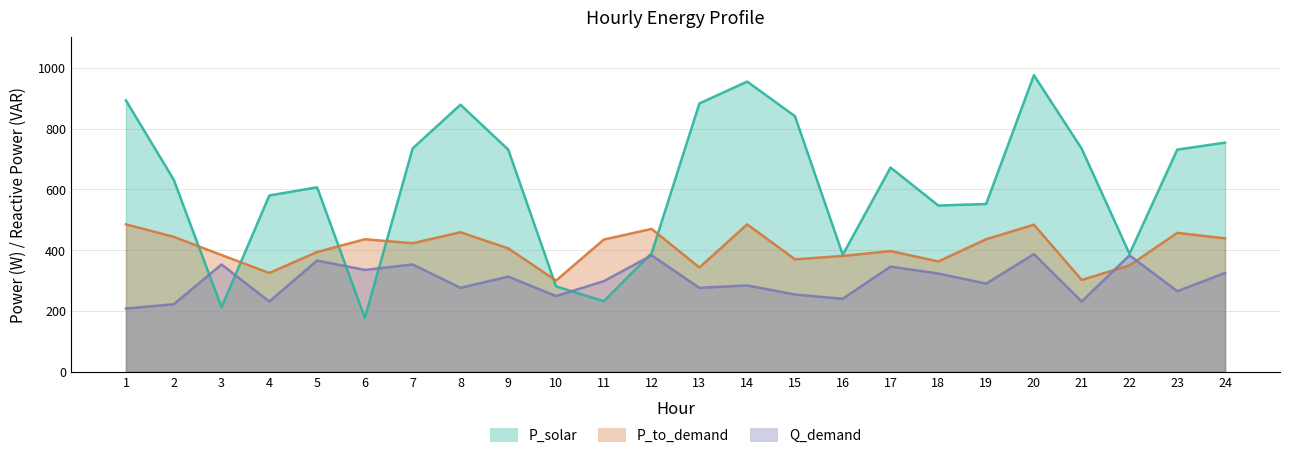

Reading right to left, transcribe all the data shown in this chart.

P_solar: 24=754	23=731	22=388	21=734	20=976	19=552	18=547	17=672	16=385	15=841	14=955	13=883	12=390	11=232	10=281	9=731	8=879	7=735	6=177	5=607	4=580	3=212	2=632	1=893
P_to_demand: 24=439	23=457	22=350	21=302	20=484	19=436	18=363	17=397	16=381	15=370	14=485	13=343	12=470	11=435	10=300	9=406	8=459	7=423	6=436	5=394	4=325	3=384	2=444	1=485
Q_demand: 24=325	23=265	22=383	21=231	20=387	19=290	18=323	17=346	16=240	15=254	14=284	13=276	12=383	11=298	10=249	9=313	8=276	7=353	6=335	5=366	4=231	3=353	2=222	1=208